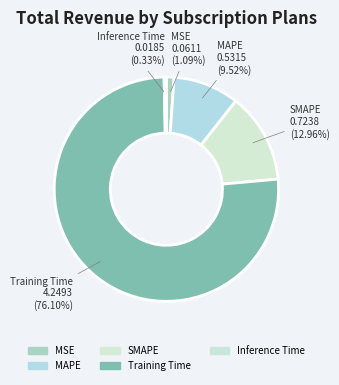

To the nearest percent, what percentage of the pie is MSE?

1%